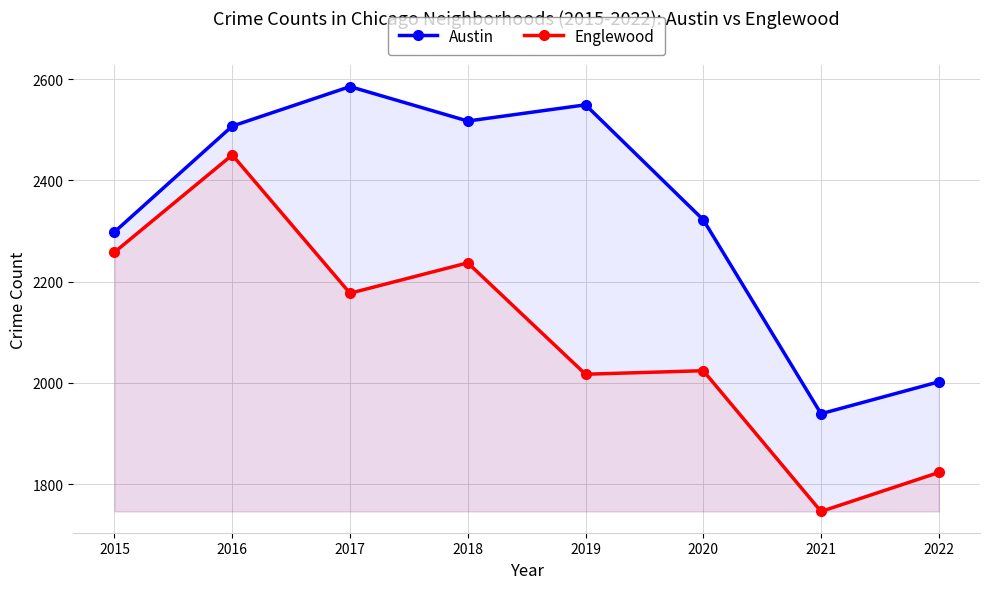

Where is the first local maximum for Austin?

2017